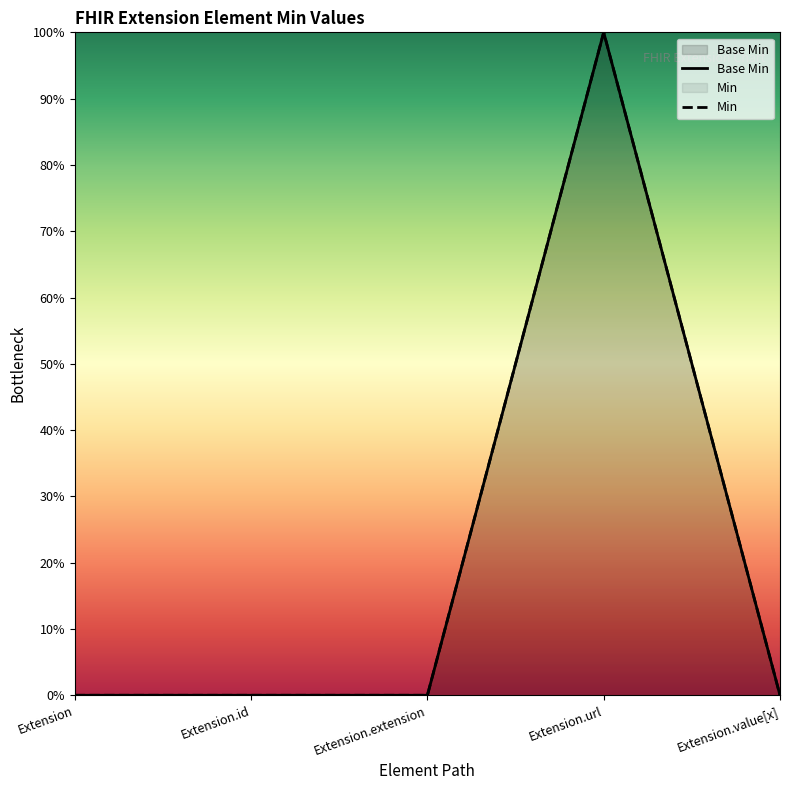

At which category does Min reach its first local peak?

Extension.url